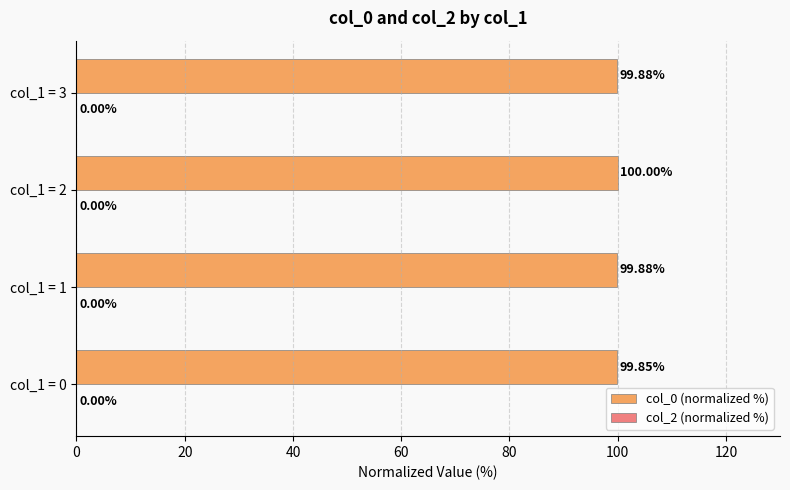

What is the ratio of the value at col_1 = 3 to the value at col_1 = 0?

1.0